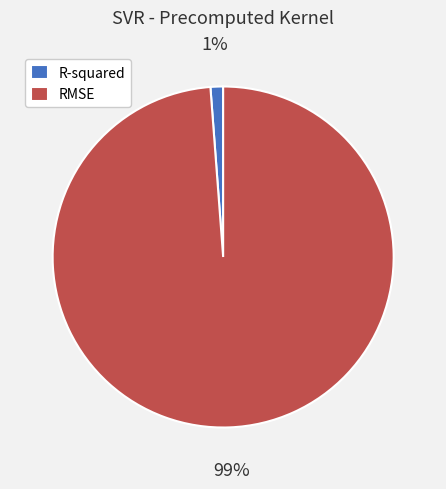

Rank the categories by value from lowest to highest.

R-squared, RMSE